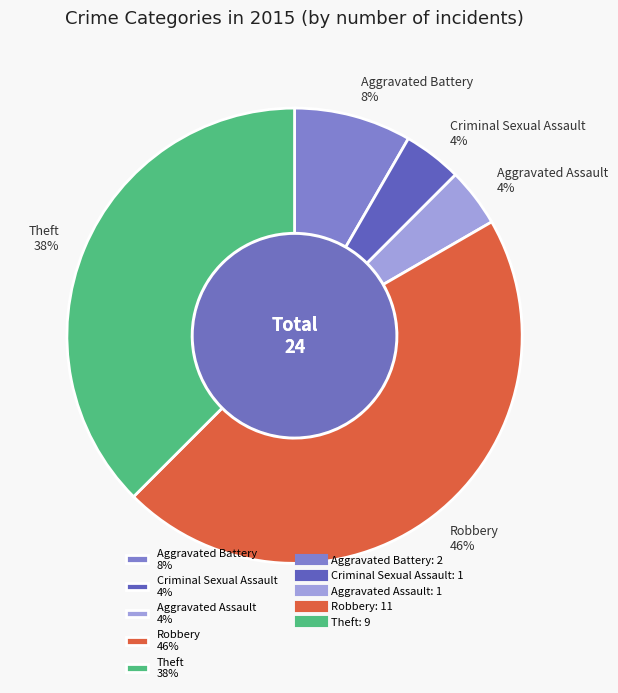

Does Aggravated Assault account for over 50% of the chart?

No